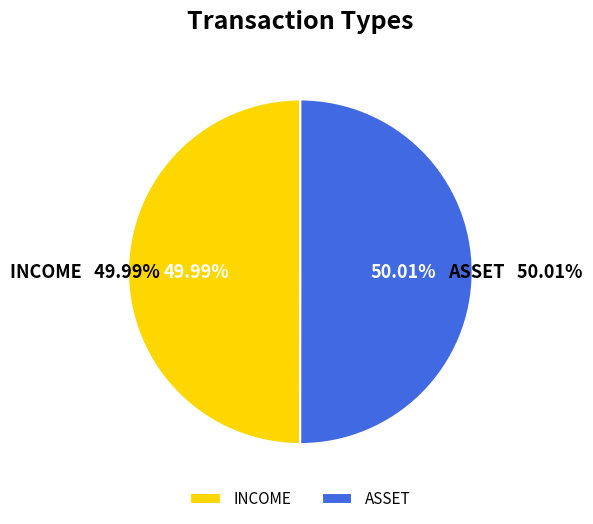

What portion of the pie excludes ASSET?

50.0%